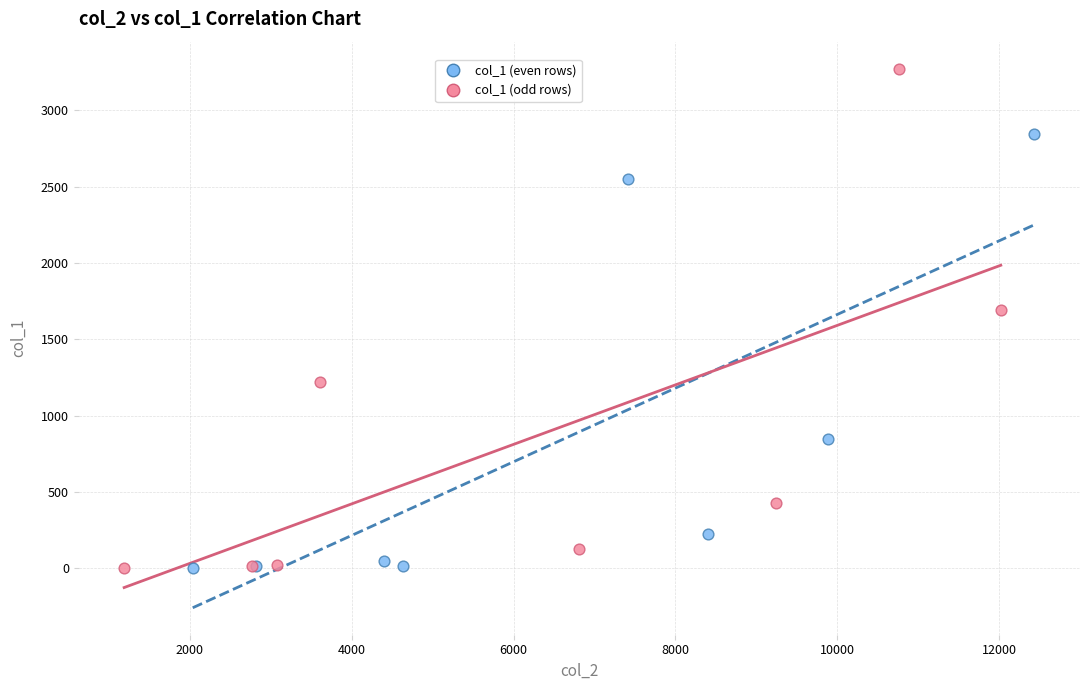

Which series reaches the maximum Y coordinate?

col_1 (odd rows)